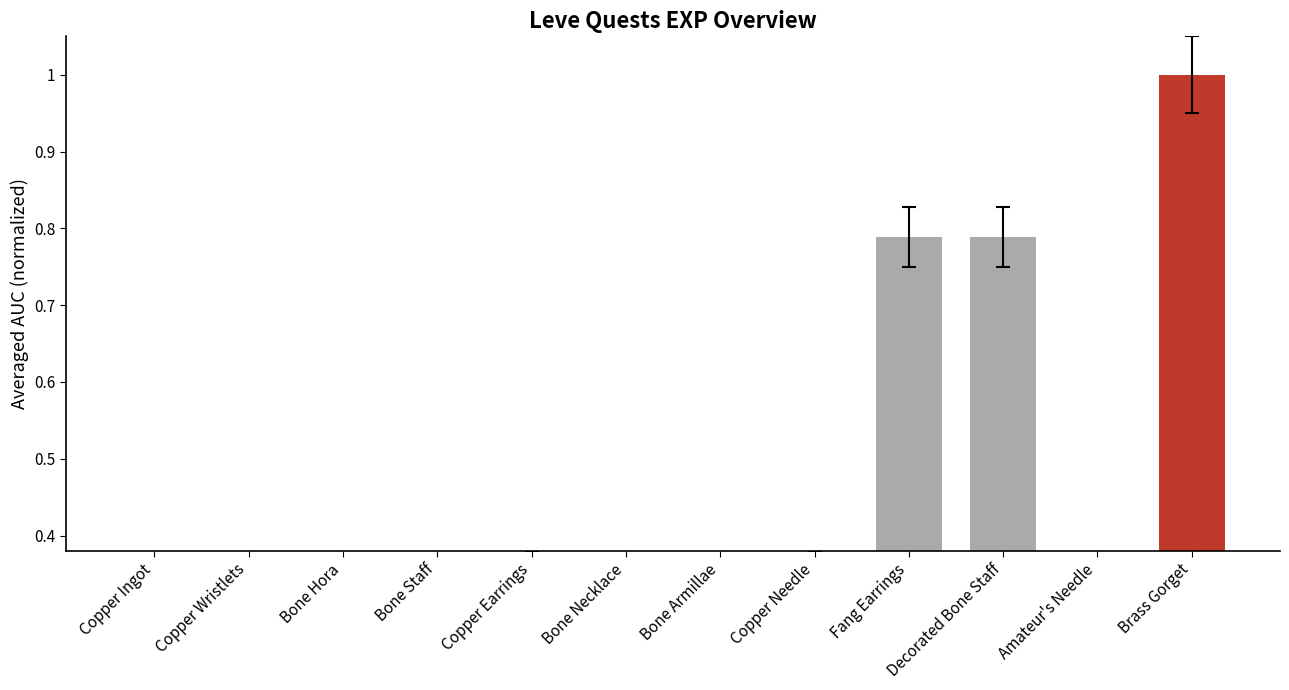

At which label is the value closest to 0?

Copper Ingot